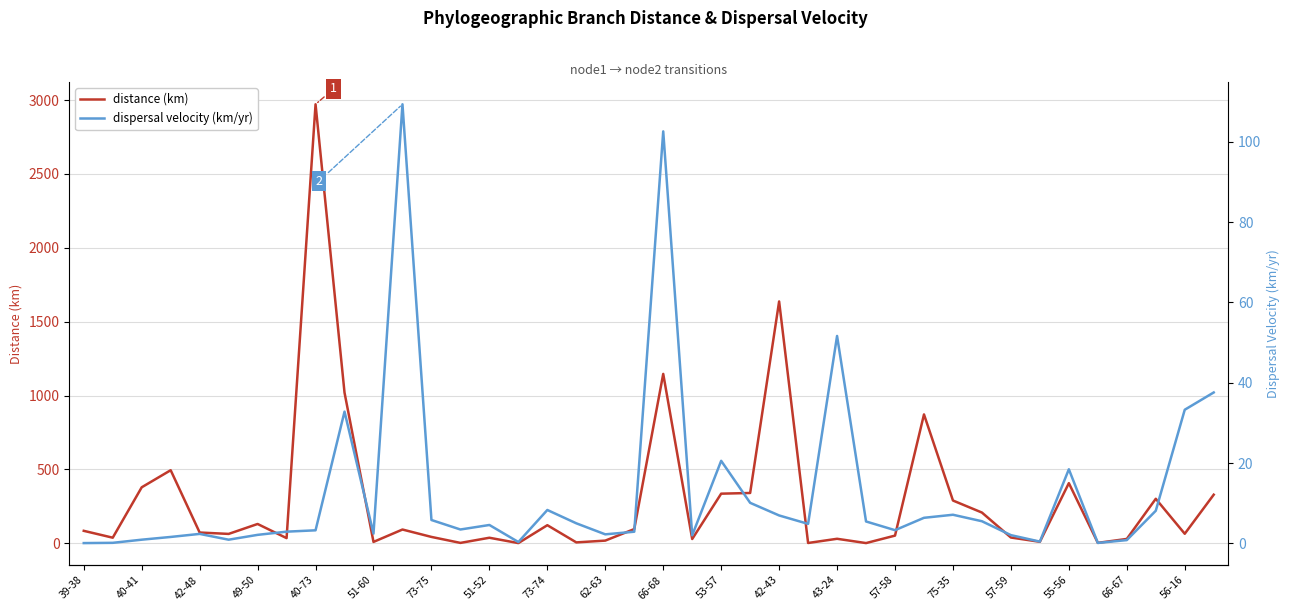

The distance (km) series shows 51.7 at 57-58. True or false?

True